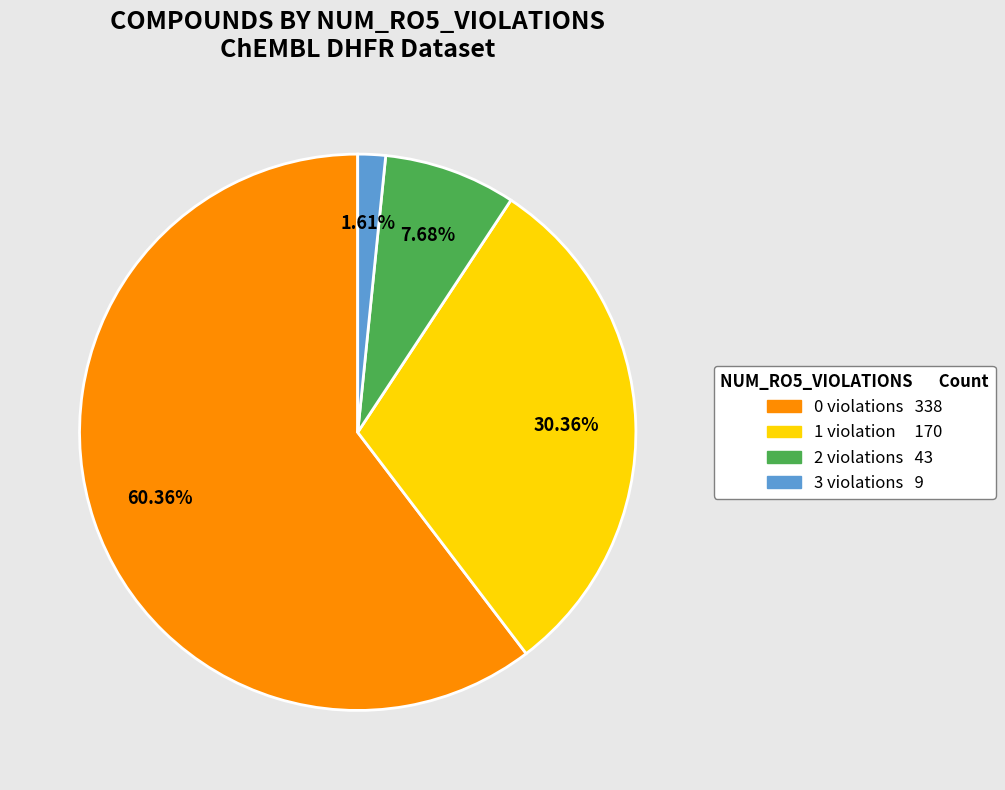

To the nearest percent, what is the difference between the largest and smallest slice percentages?

59%